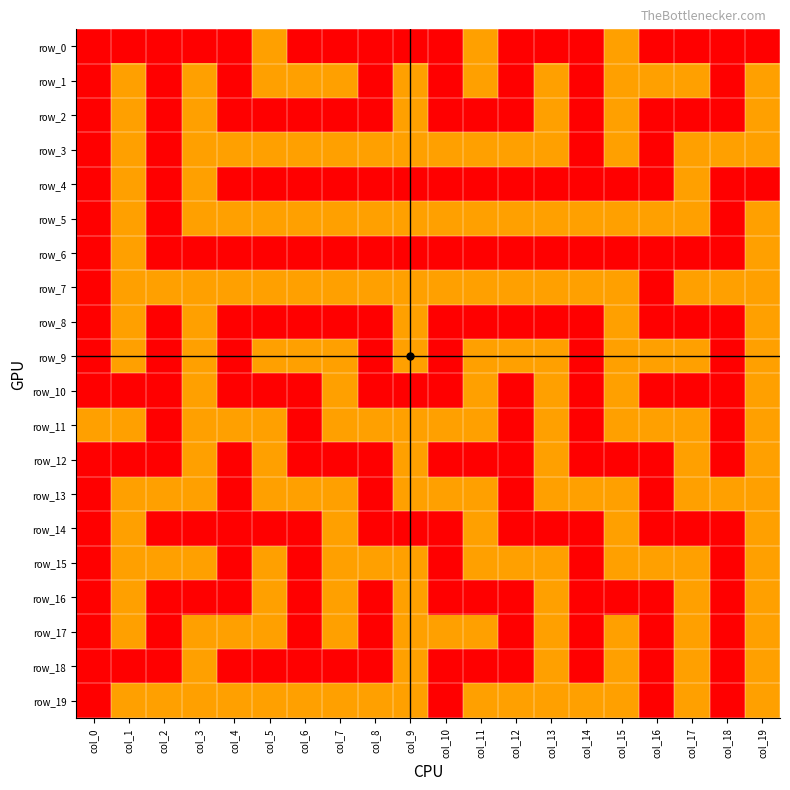

Where is row_4 nearest to the value 0?

col_0